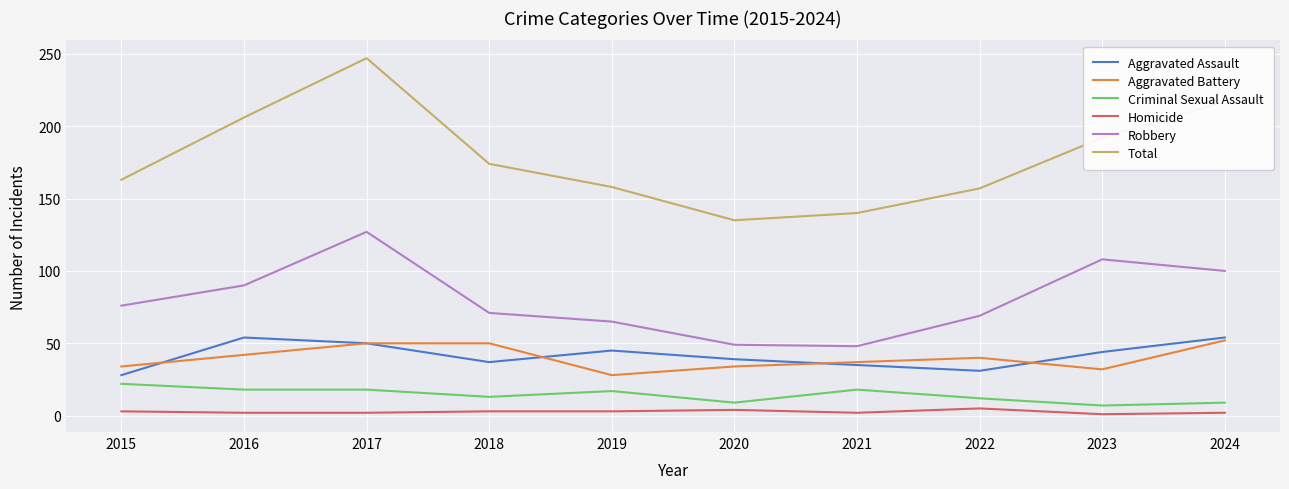

Count the number of data series in this chart.

6